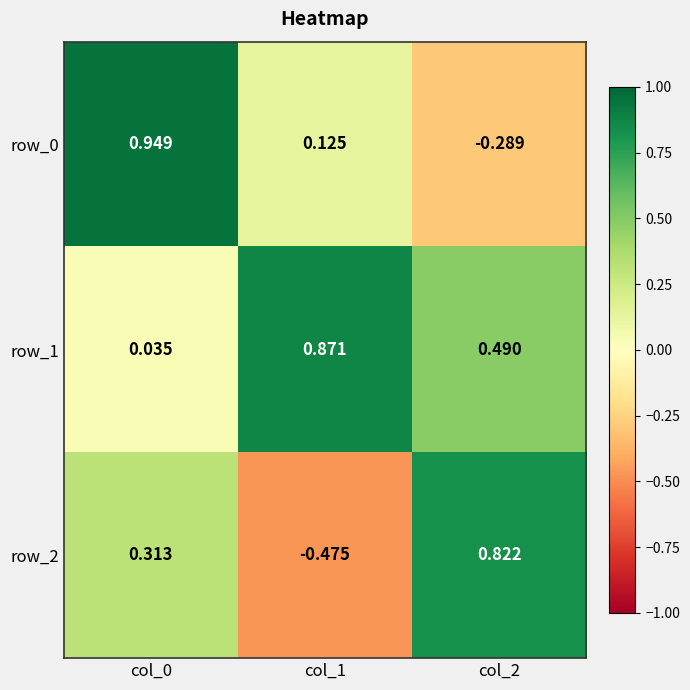

Is the value of row_0 at col_2 greater than the value of row_2 at col_1?

Yes